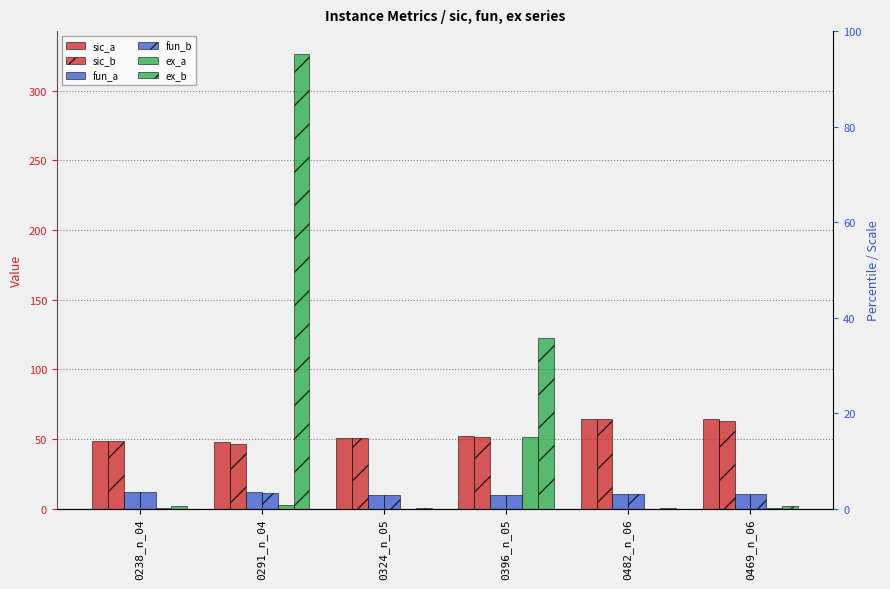

What is the average value of the fun_a series?

10.6